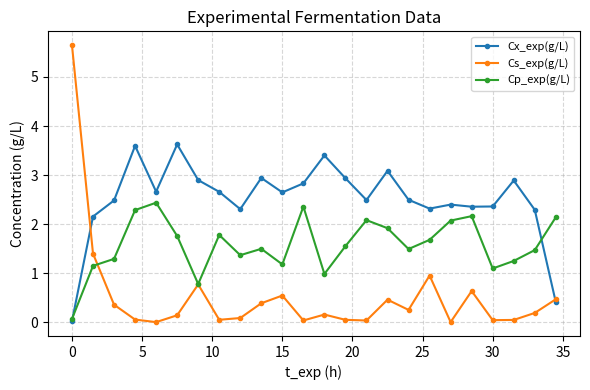

What is the difference between the second highest and second lowest values in the Cx_exp(g/L) series?

3.2